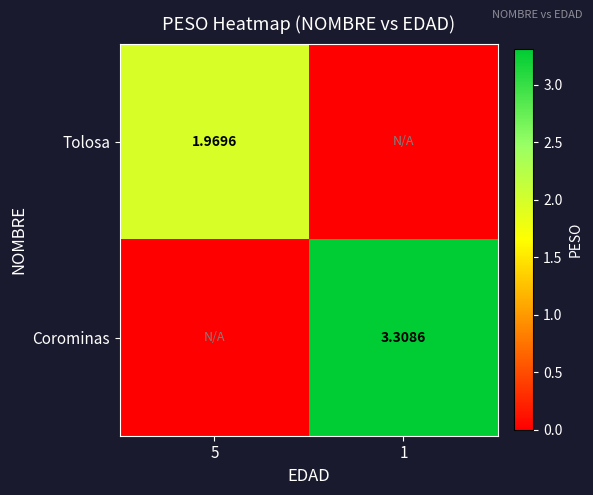

What is the total value across all series at 1?

3.3